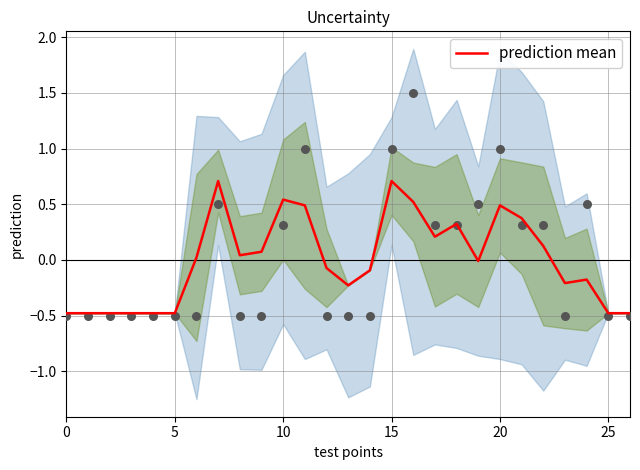

True or false: prediction mean has a value of 0.2 at 10.

False